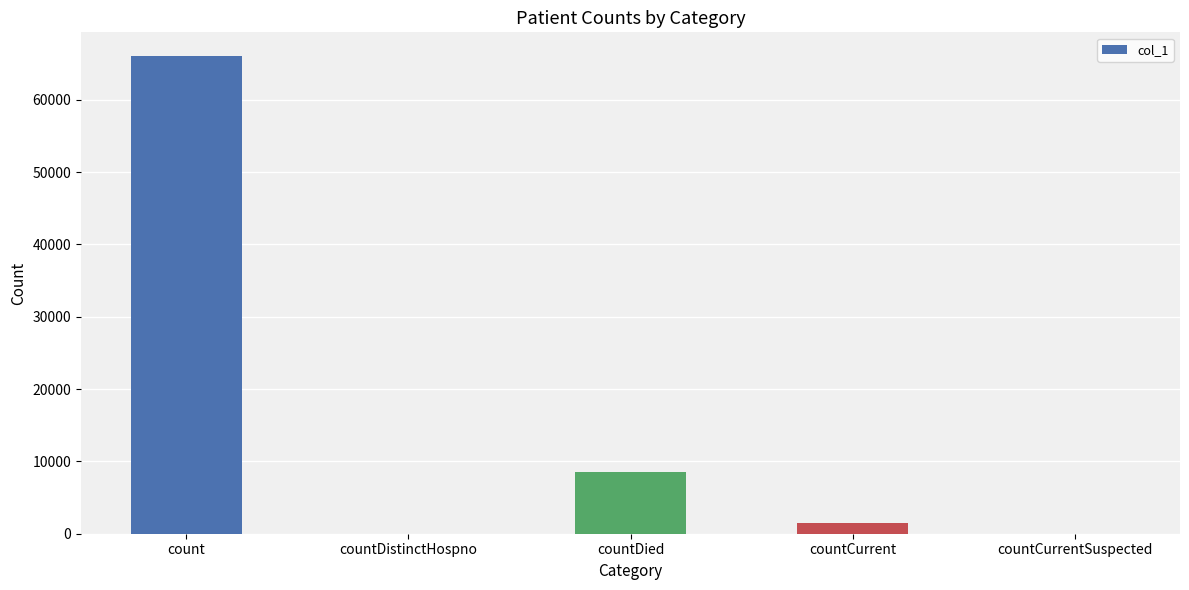

What value does the data have at count, to the nearest 50?

66000